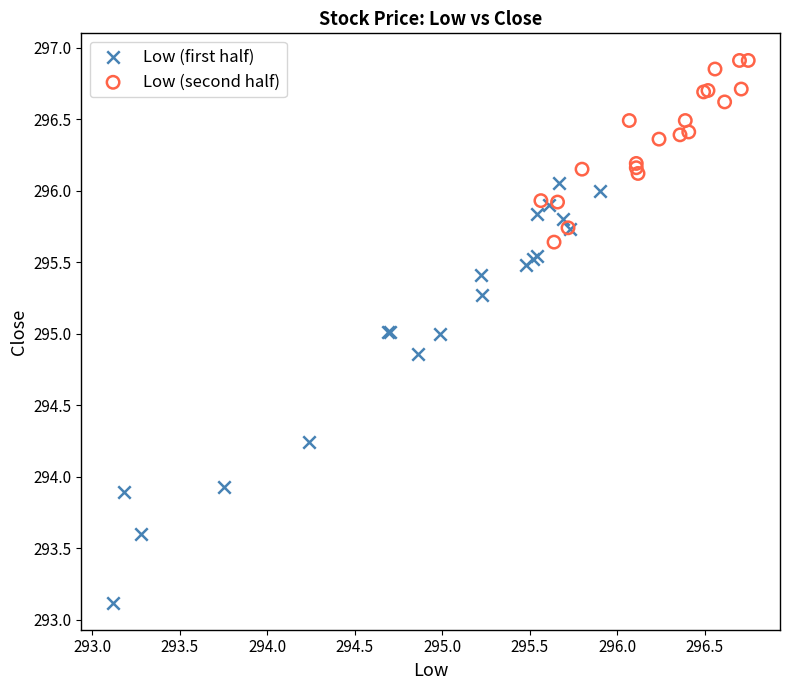

What are all the series names shown in the legend?

Low (first half), Low (second half)